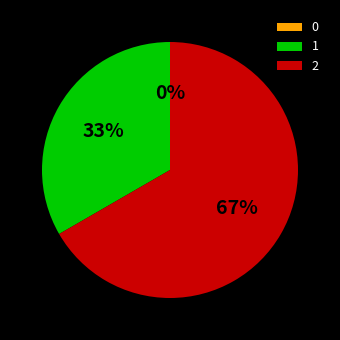

True or false: 2 accounts for 73% of the total.

False